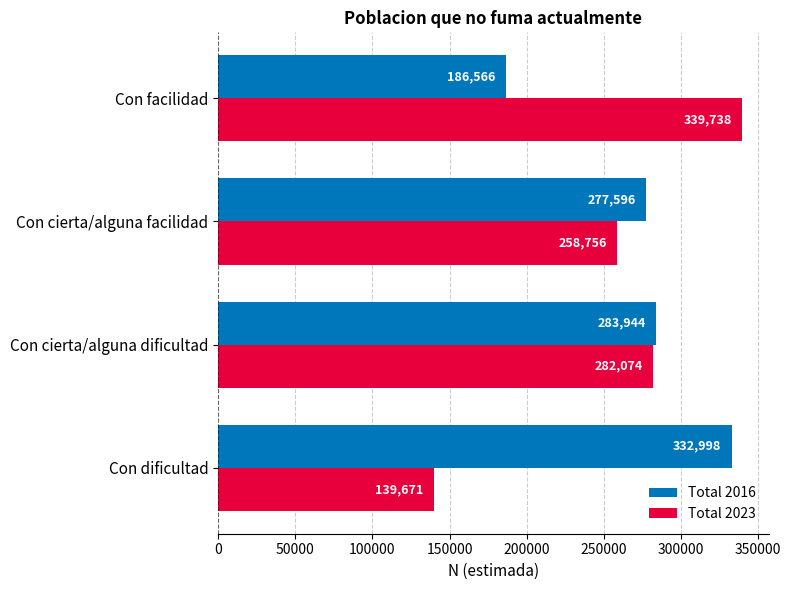

What is the spread (max minus min) of values at Con dificultad?

193327